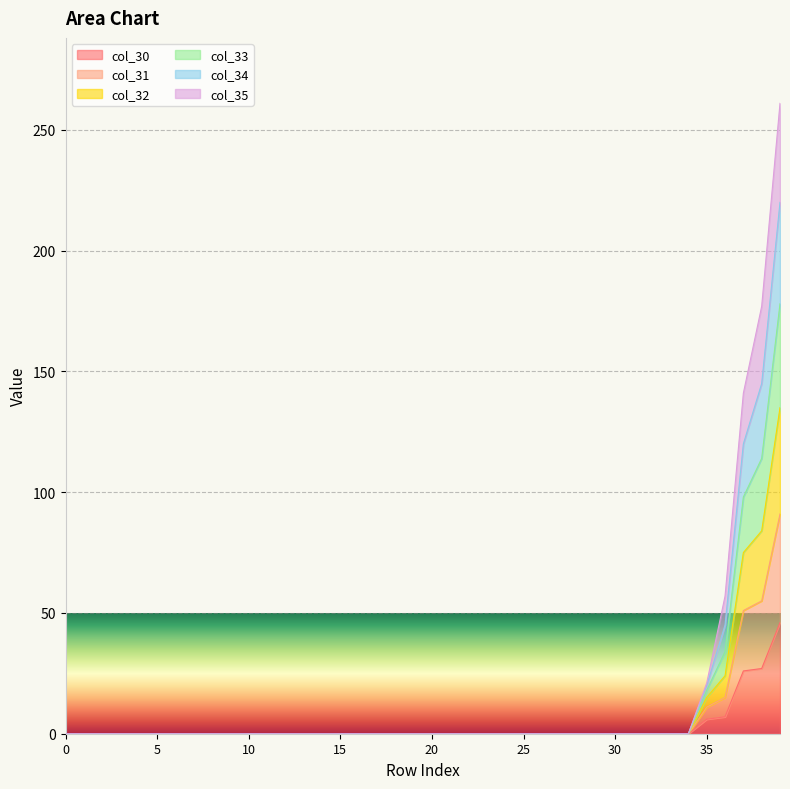

True or false: col_33 has a value of 0.0 at 31.

True